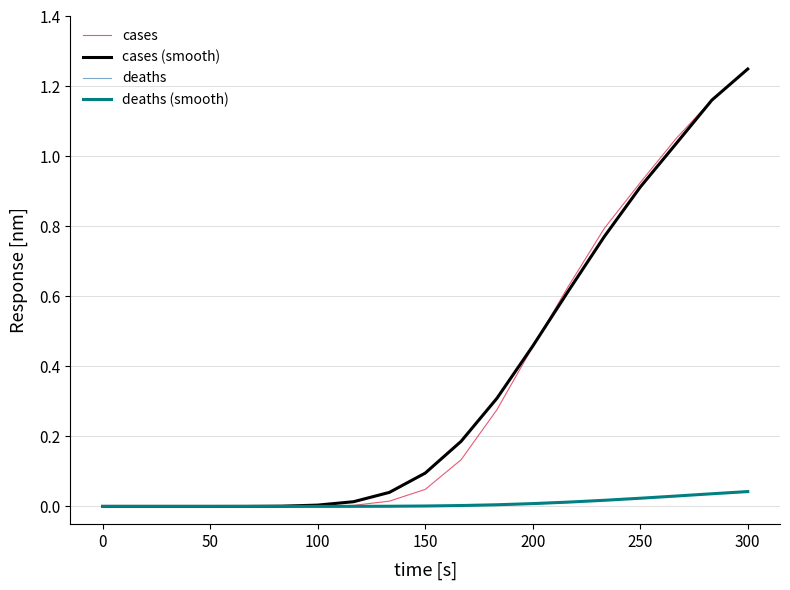

The value of deaths (smooth) at 0 is 0.0. True or false?

True